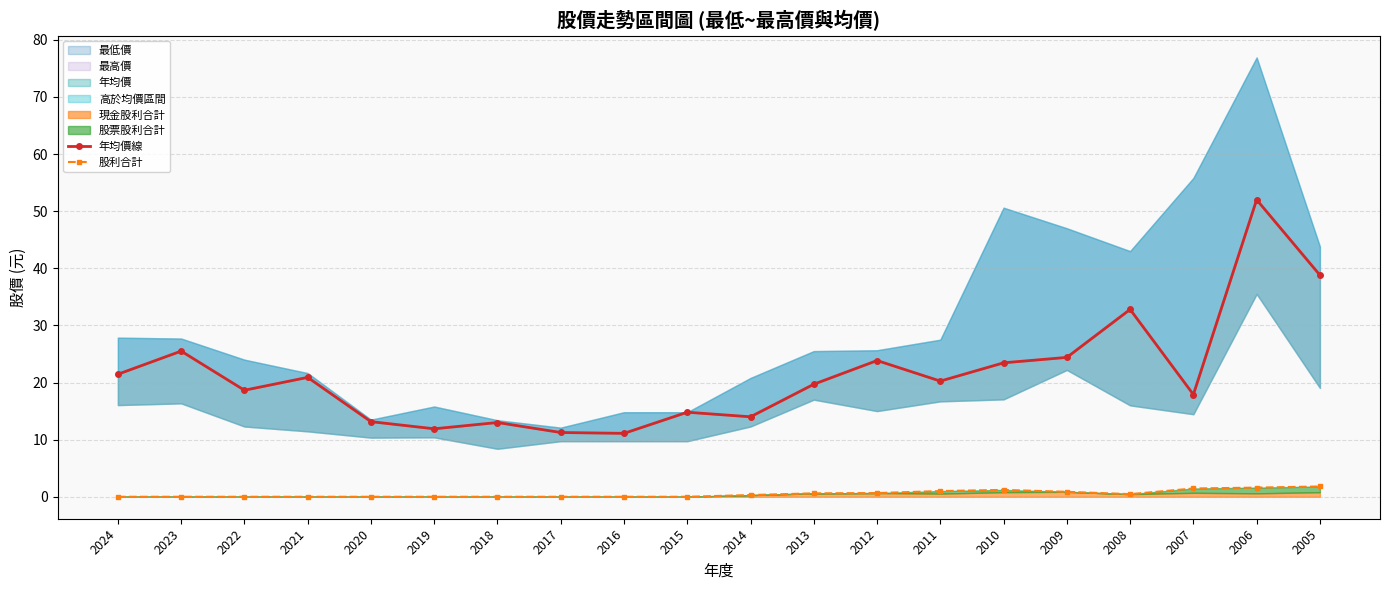

Rank the series by their average value, from highest to lowest.

年均價線, 股利合計